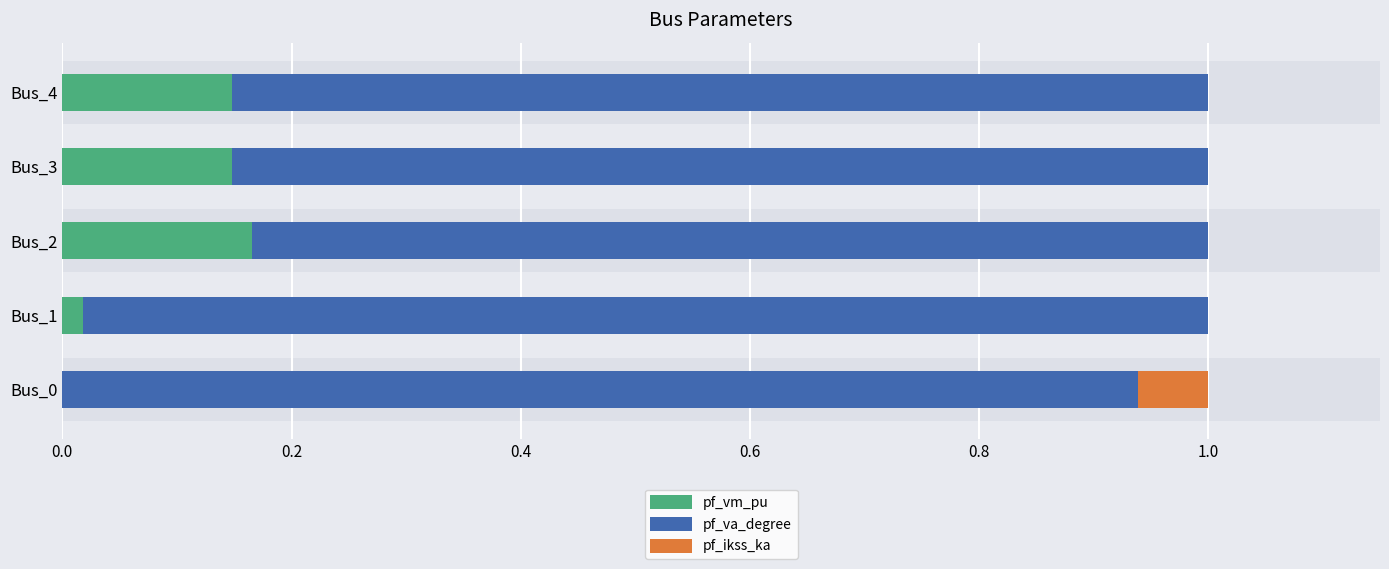

Which has a higher value, Bus_4 or Bus_2?

Bus_2